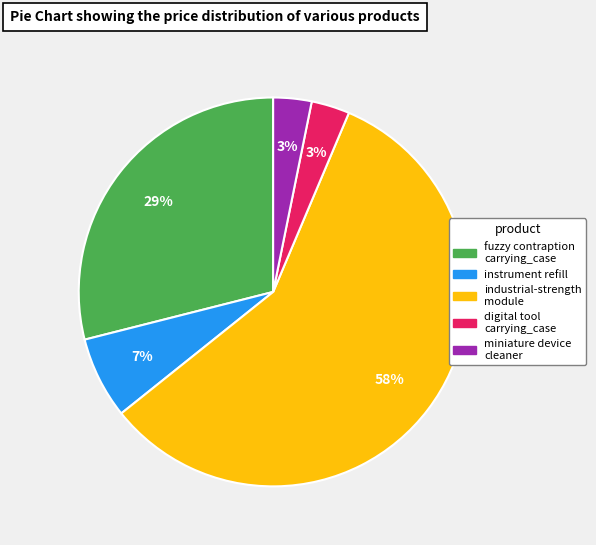

Is there a majority slice in this chart?

Yes